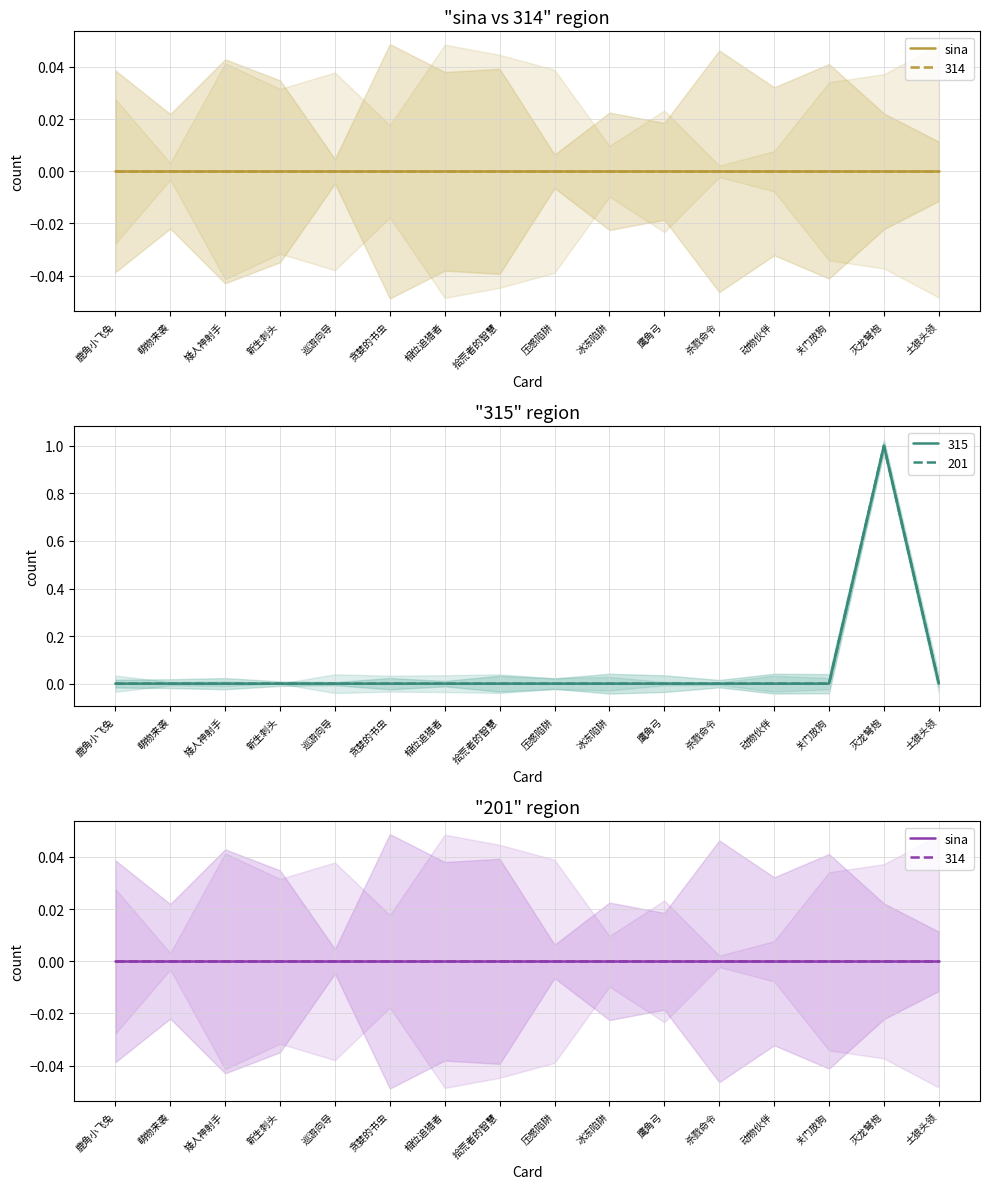

True or false: 201 and 315 intersect in this chart.

False